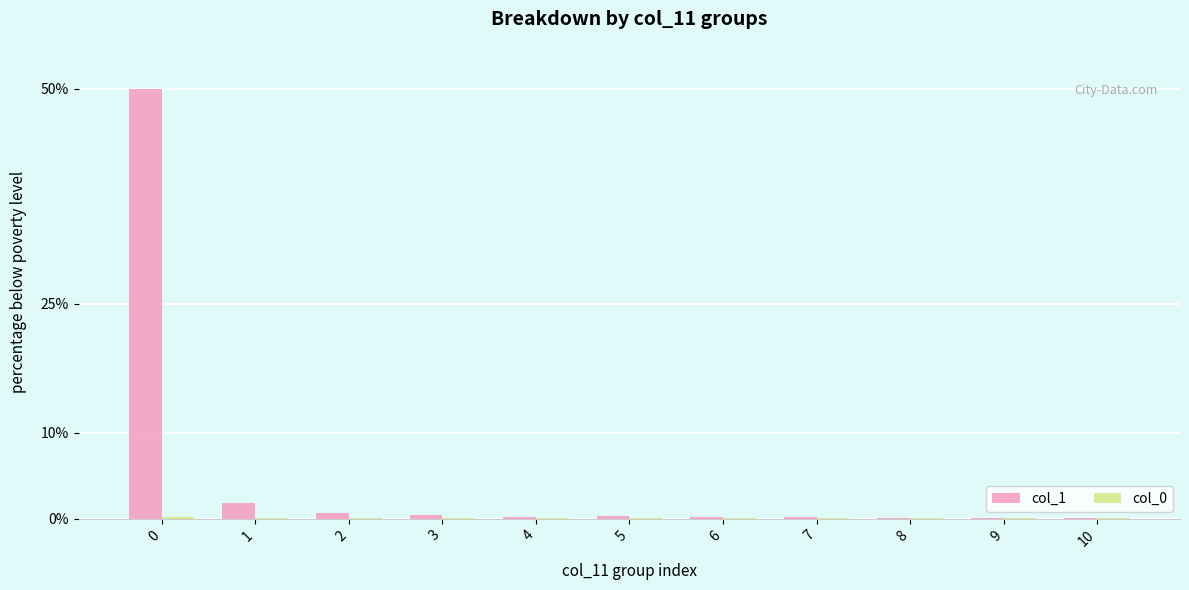

Which series has the largest total across all categories?

col_1